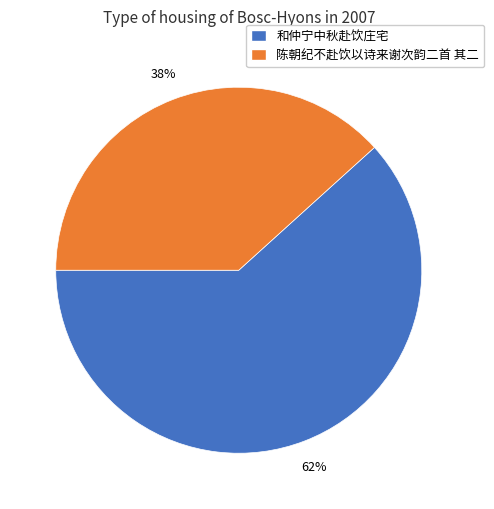

True or false: 陈朝纪不赴饮以诗来谢次韵二首 其二 accounts for 38% of the total.

True